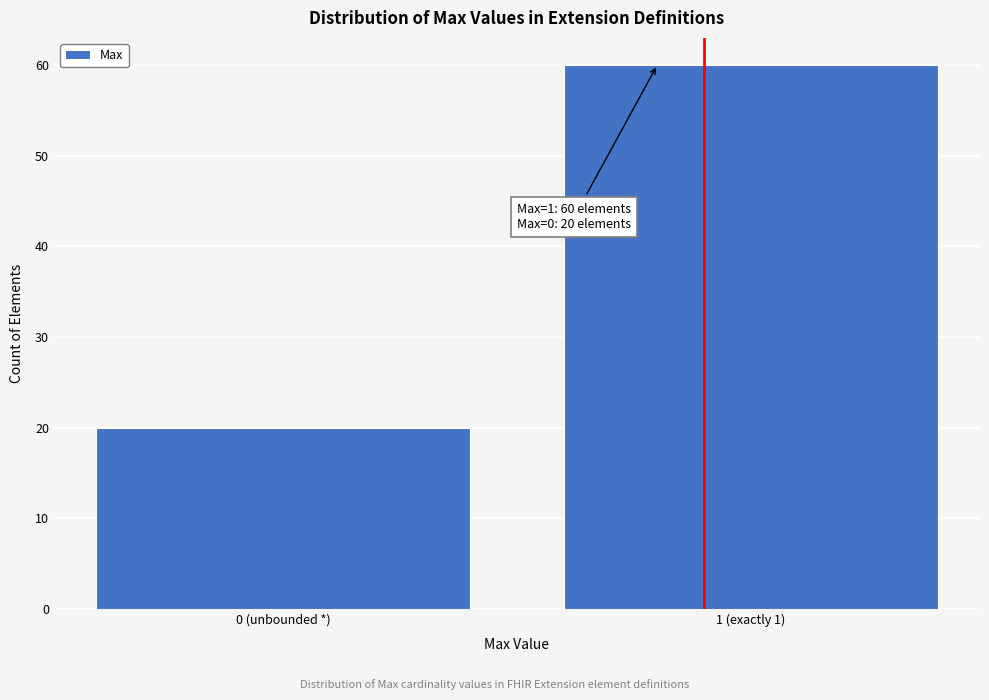

Reading right to left, transcribe all the data shown in this chart.

1 (exactly 1)=60	0 (unbounded *)=20